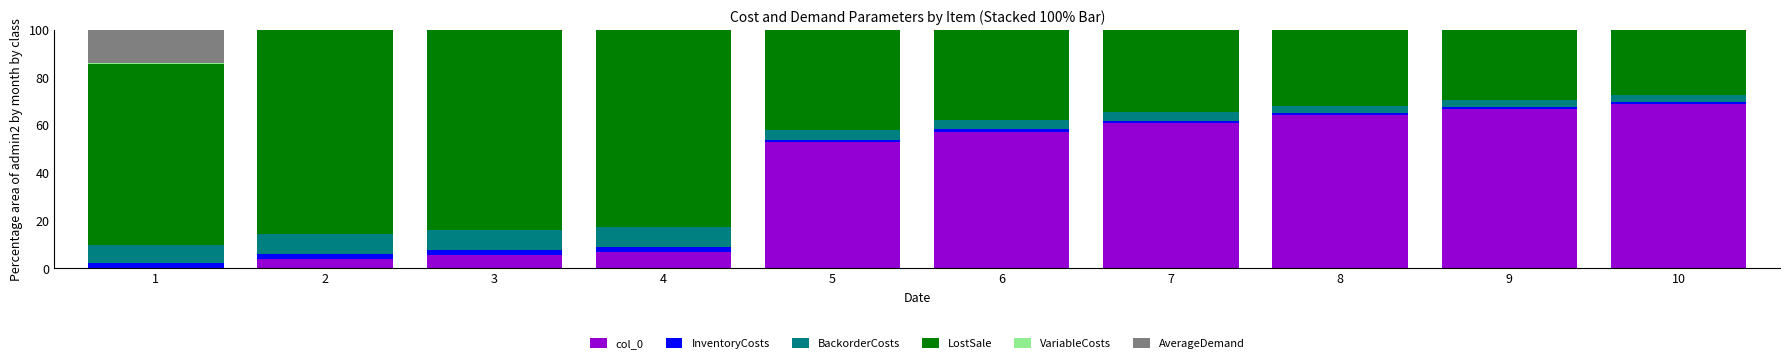

What is the maximum value for col_0?

69.0